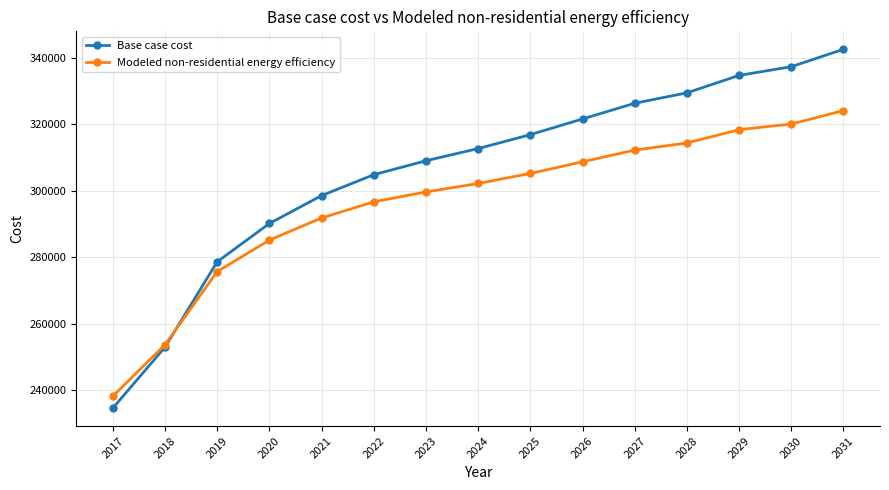

What is the value of the Modeled non-residential energy efficiency point at the 5th from the left?

291878.1